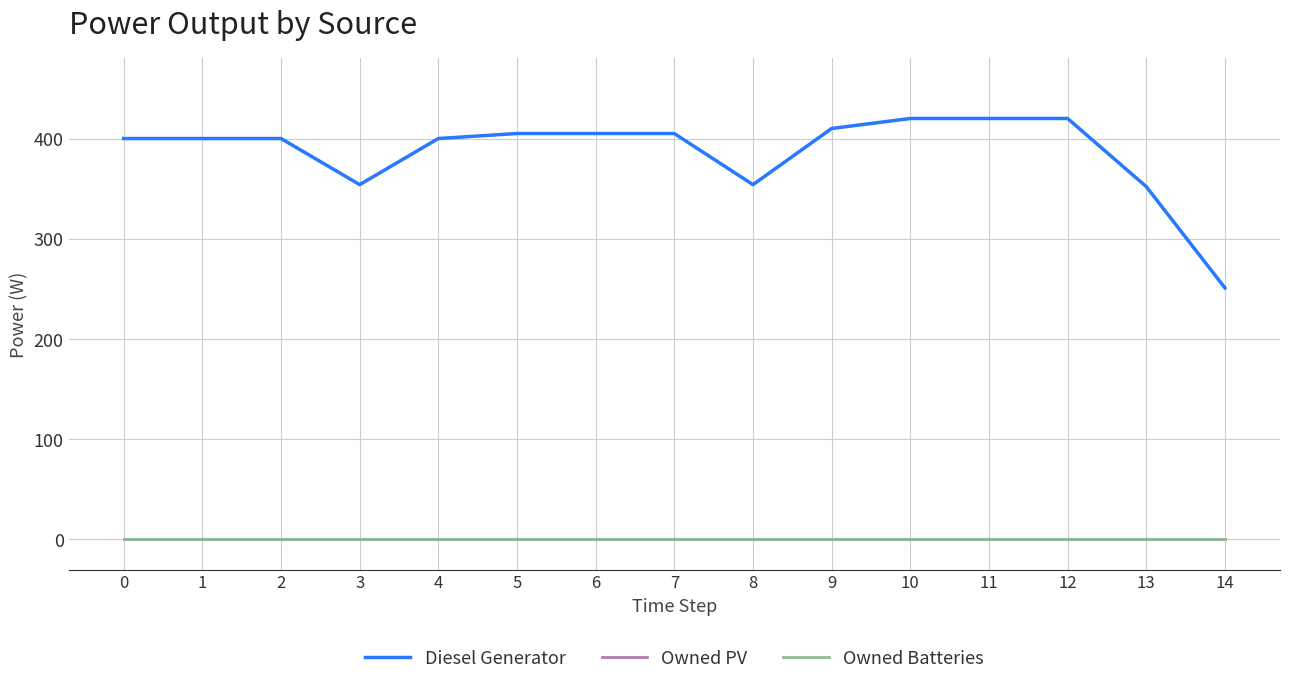

What is the difference between the Diesel Generator values at 4 and 12?

20